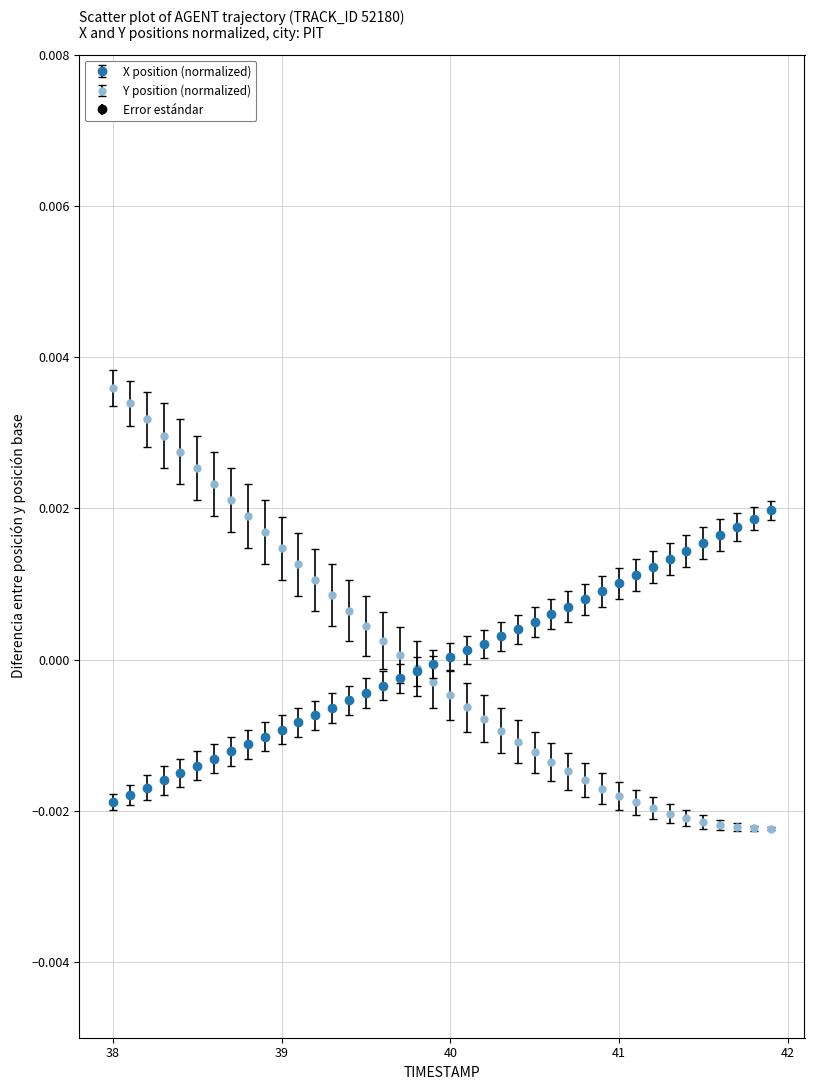

Which series has the largest range (max minus min)?

Y position (normalized)